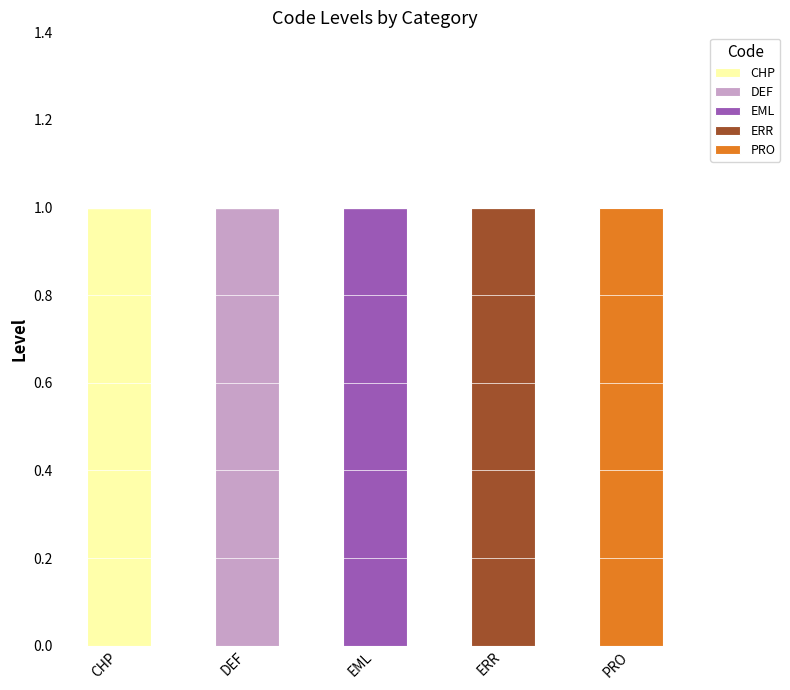

Reading left to right, transcribe the values for CHP.

CHP=1	DEF=0	EML=0	ERR=0	PRO=0